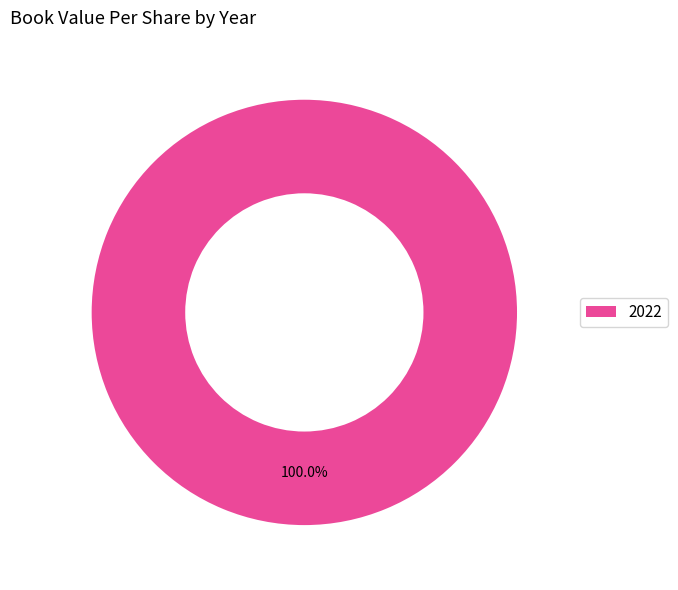

Does any single category account for the majority?

Yes